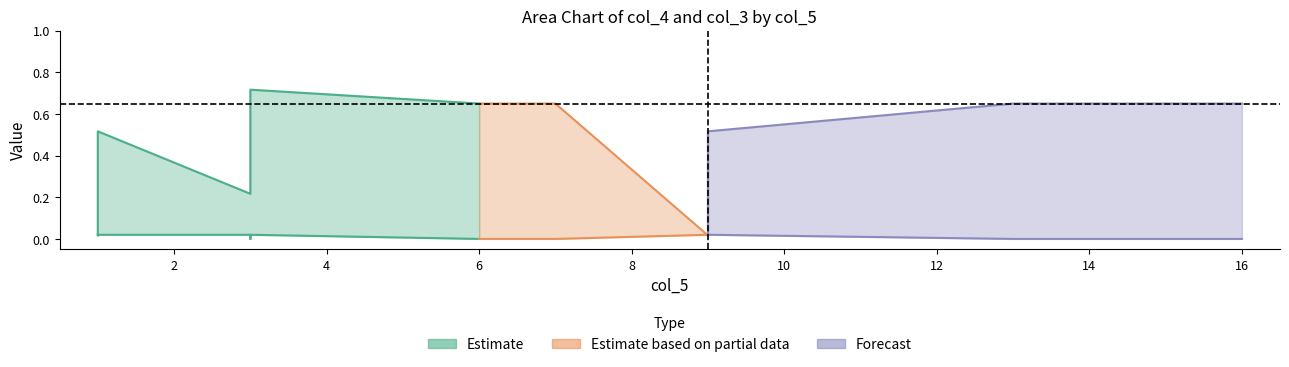

Between 1 and 16, which is larger?

16